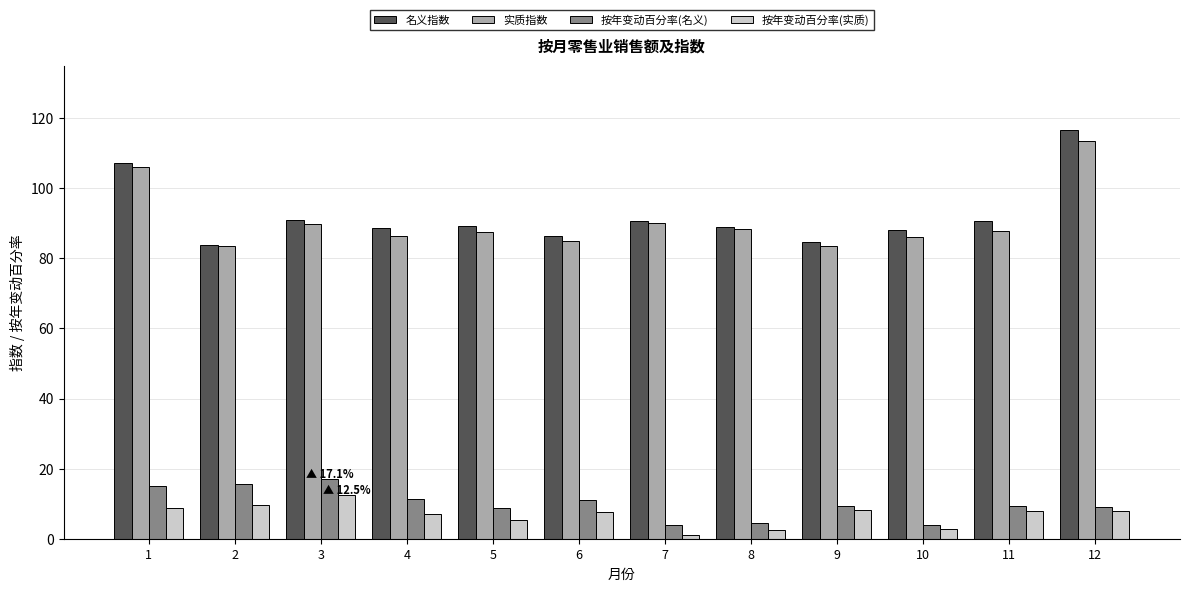

Is it true that 按年变动百分率(名义) equals 3.9 at 10?

True